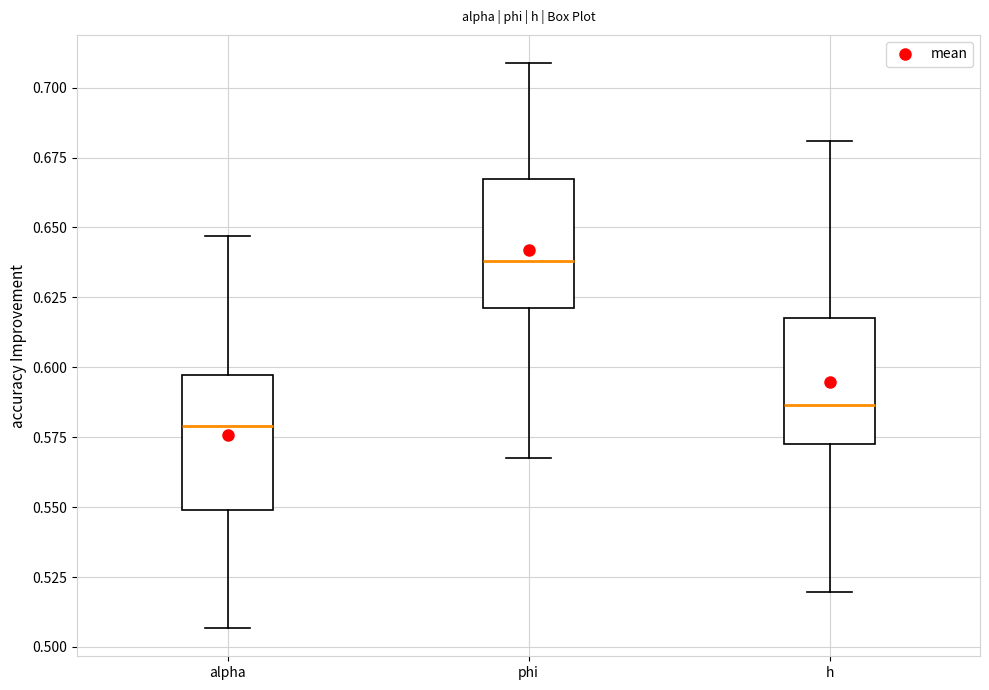

Reading left to right, read every box against the y-axis: the position of its median line, the range the box covers, and the ends of its whiskers. The values are not printed on the chart, so give them approximately, as read against the axis.

alpha: median 0.580, box 0.550 to 0.595, whiskers 0.505 to 0.645
phi: median 0.640, box 0.620 to 0.670, whiskers 0.570 to 0.710
h: median 0.585, box 0.570 to 0.620, whiskers 0.520 to 0.680